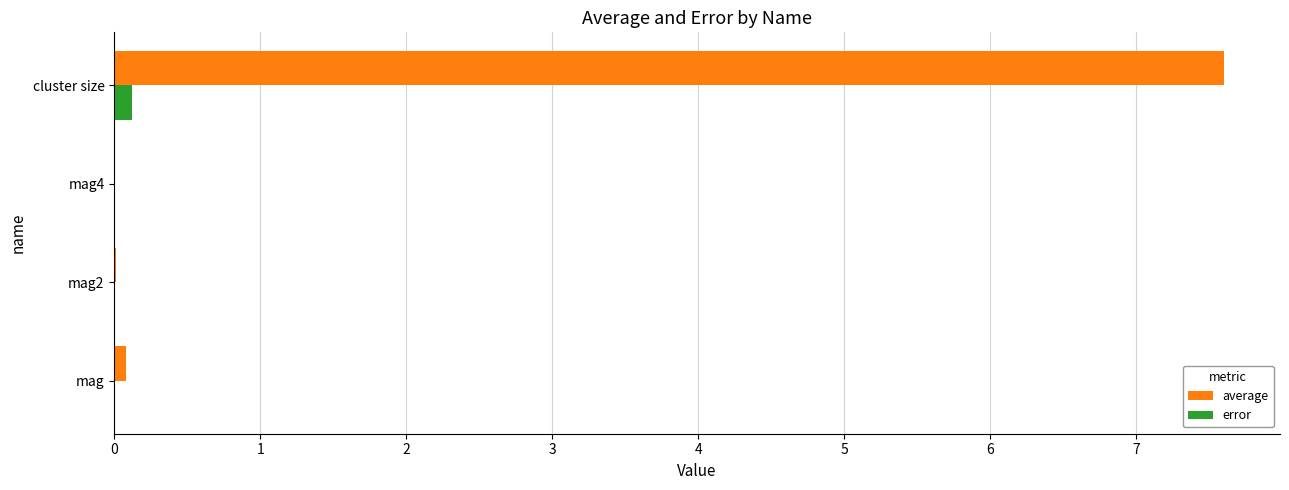

Which series has the largest total across all categories?

average